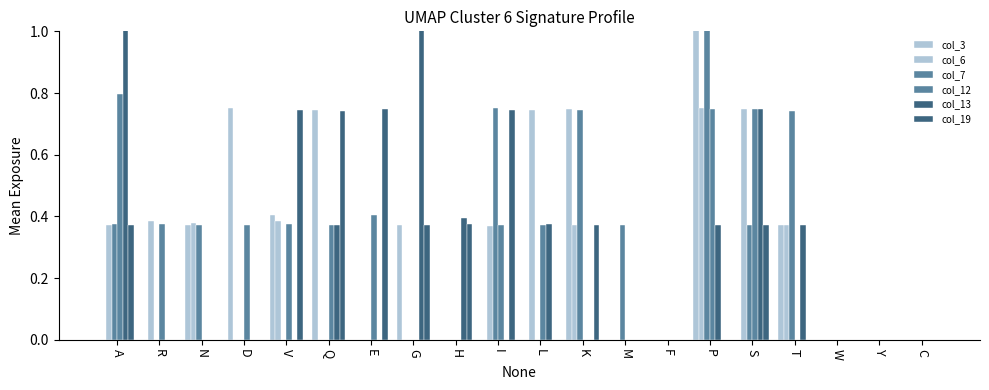

At which label does col_3 reach its peak?

P